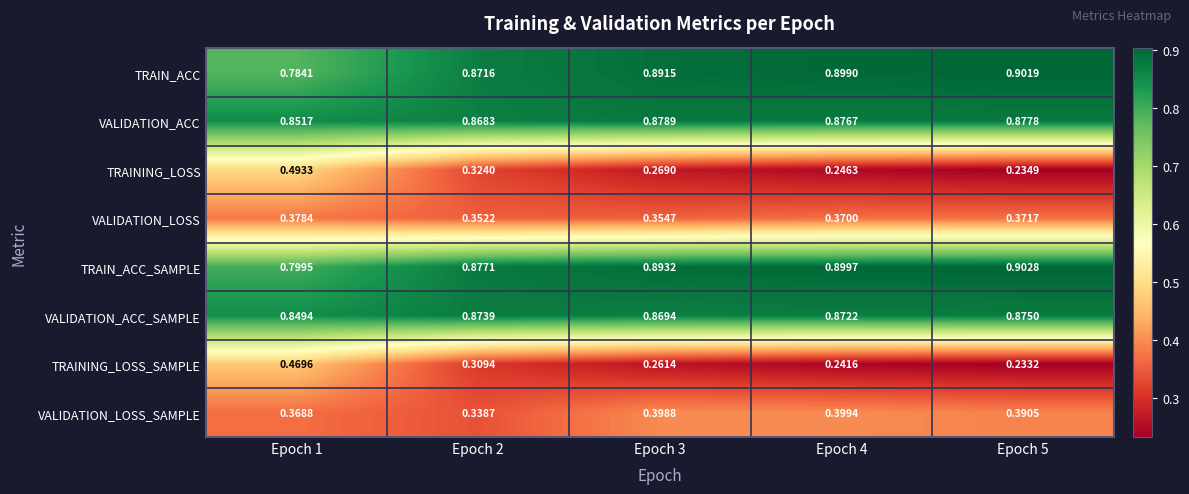

Is the value of VALIDATION_ACC_SAMPLE at Epoch 1 greater than the value of TRAINING_LOSS_SAMPLE at Epoch 3?

Yes